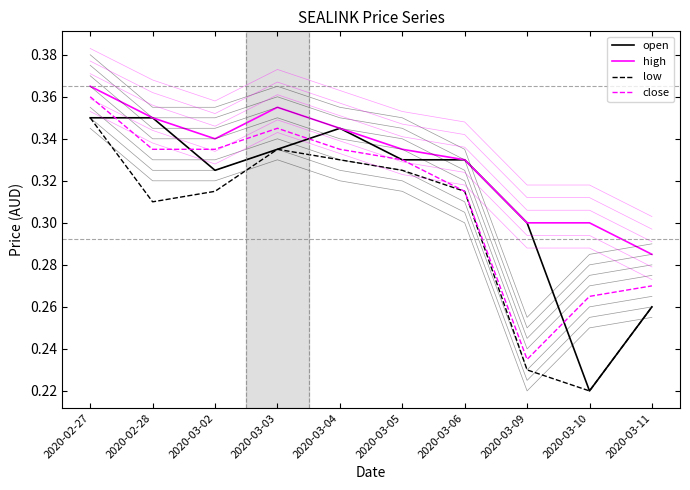

Reading right to left, transcribe all the data shown in this chart.

open: 0.3	0.2	0.3	0.3	0.3	0.3	0.3	0.3	0.3	0.3
high: 0.3	0.3	0.3	0.3	0.3	0.3	0.4	0.3	0.3	0.4
low: 0.3	0.2	0.2	0.3	0.3	0.3	0.3	0.3	0.3	0.3
close: 0.3	0.3	0.2	0.3	0.3	0.3	0.3	0.3	0.3	0.4